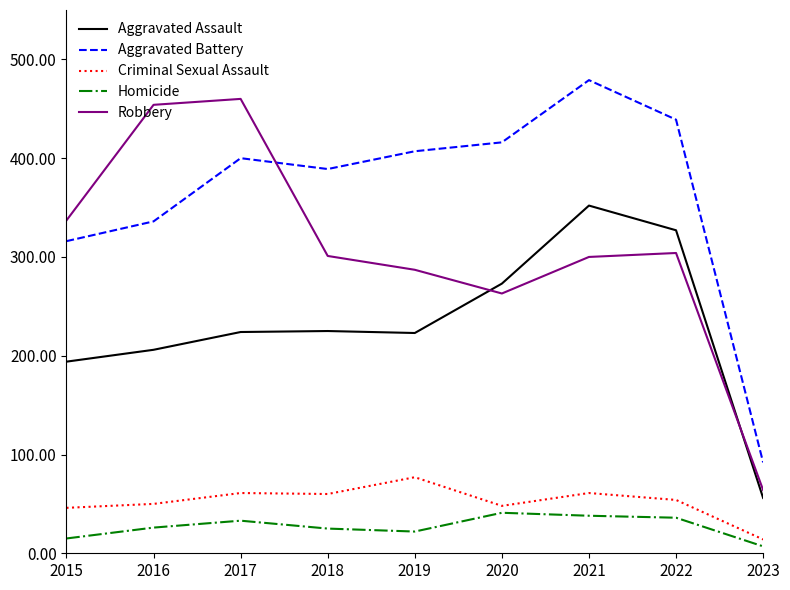

Where does the Robbery series first go above 301?

2015